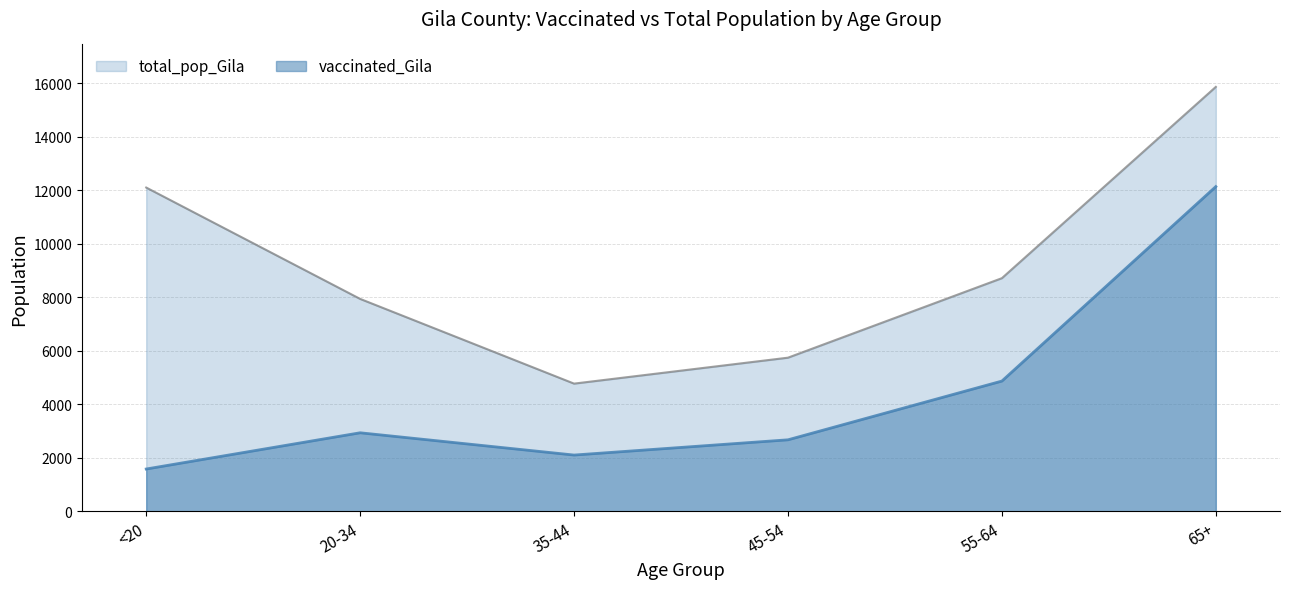

True or false: total_pop_Gila and vaccinated_Gila cross at least once.

False